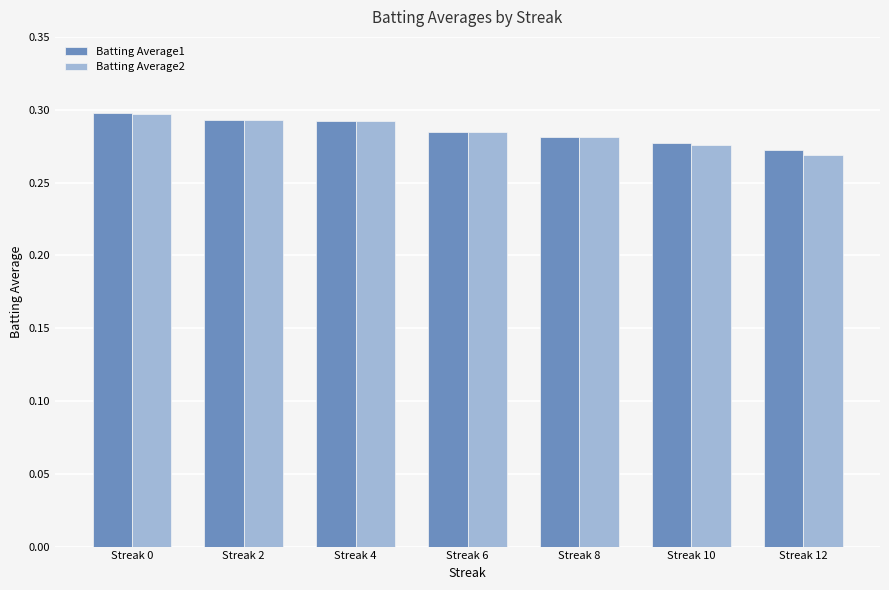

Are the bars grouped side by side (vs. stacked)?

Yes